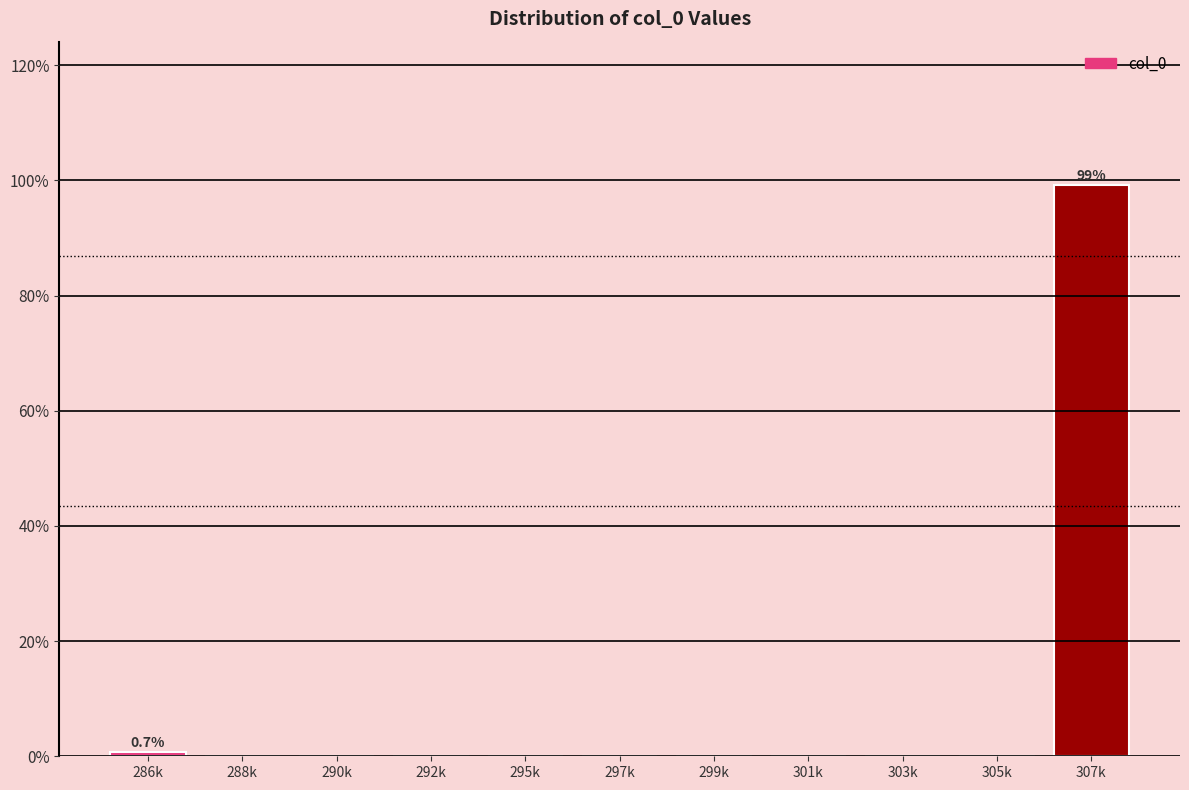

Reading left to right, transcribe all the data shown in this chart.

286k=0.7	288k=0.0	290k=0.0	292k=0.0	295k=0.0	297k=0.0	299k=0.0	301k=0.0	303k=0.0	305k=0.0	307k=99.3